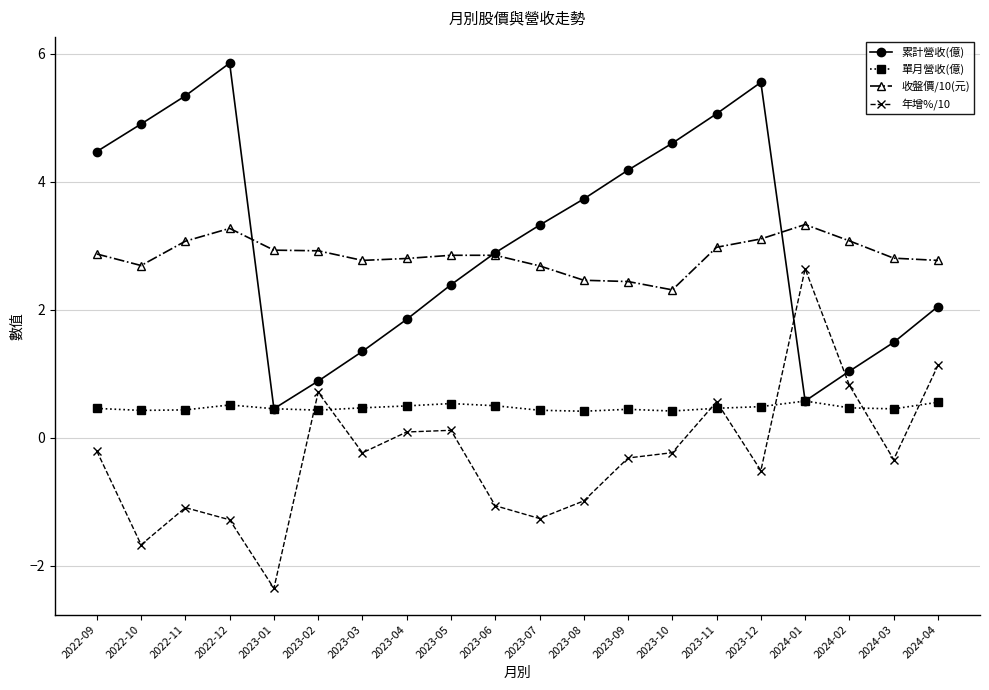

Where does the 累計營收(億) series first go above 3?

2022-09